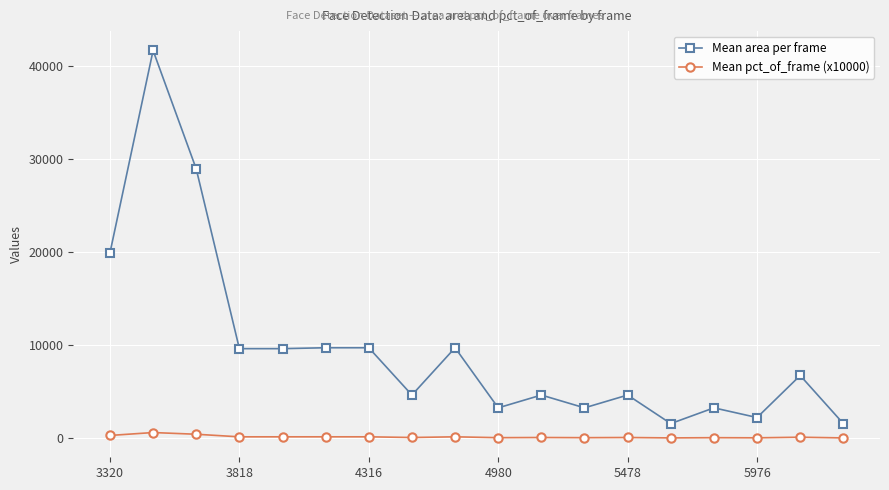

True or false: Mean area per frame and Mean pct_of_frame (x10000) intersect in this chart.

False